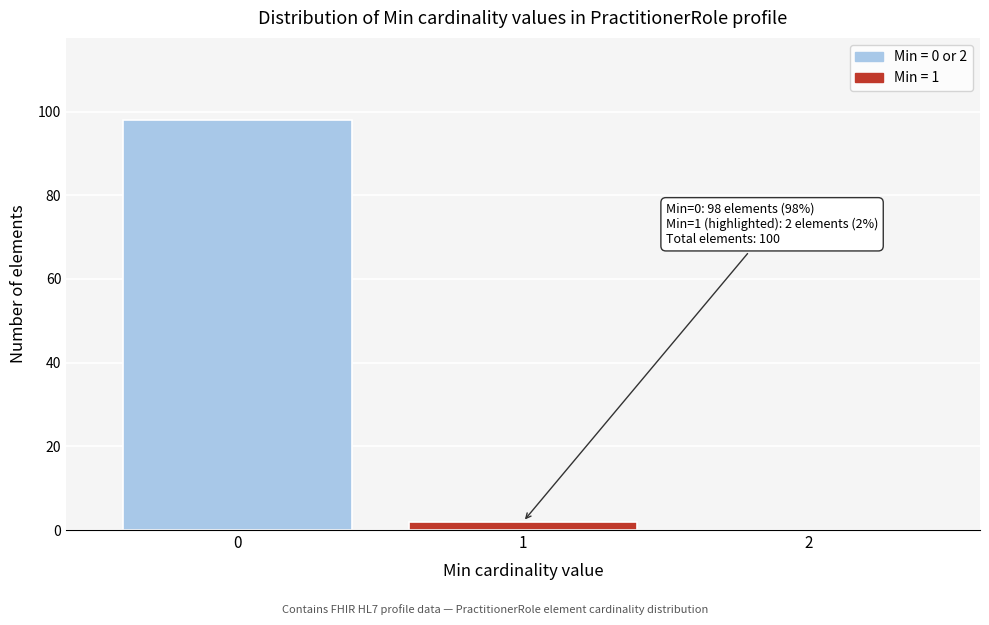

Reading left to right, transcribe all the data shown in this chart.

0=98	1=2	2=0